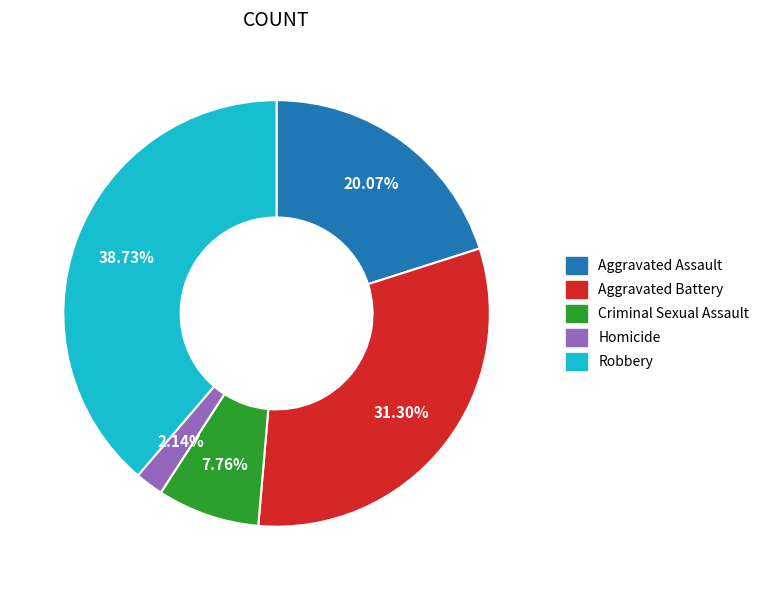

Combined, do Criminal Sexual Assault and Aggravated Battery account for over 50%?

No